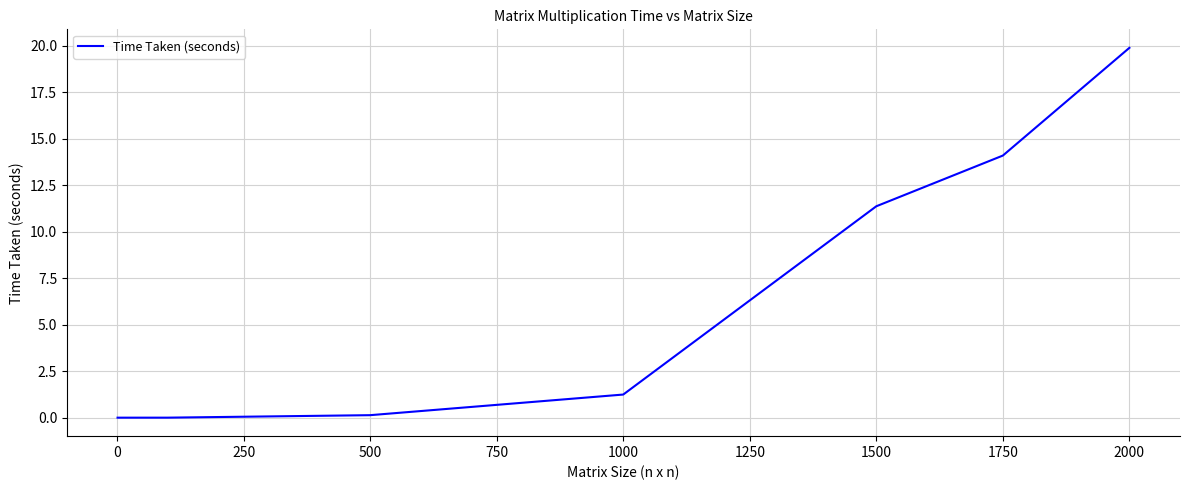

How many values are below 1?

4